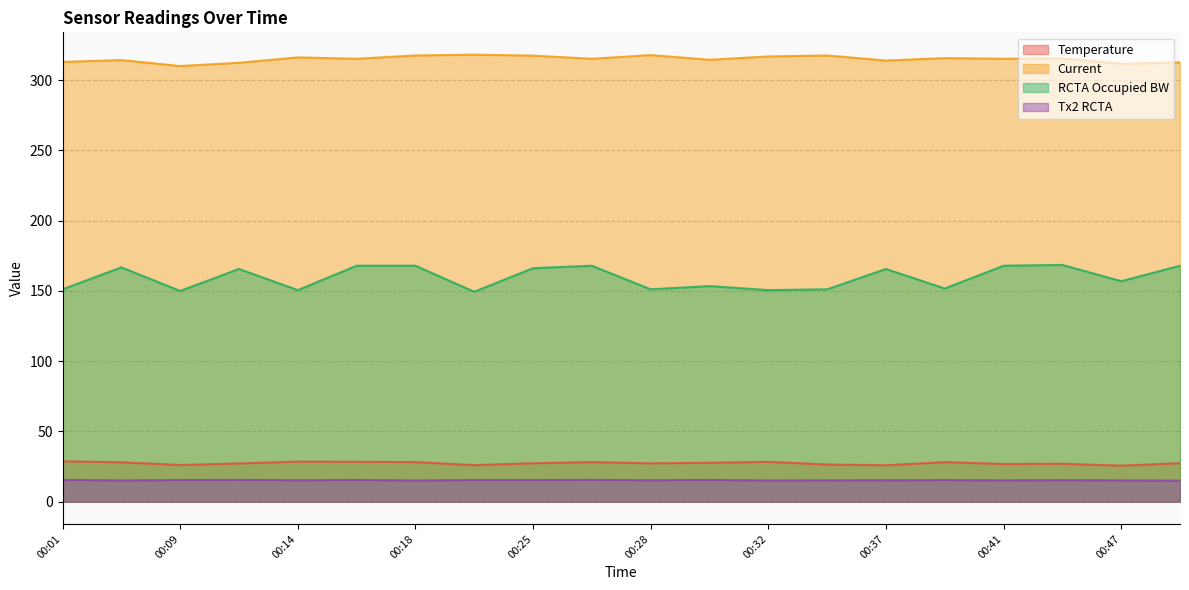

Count the number of categories in the chart.

20